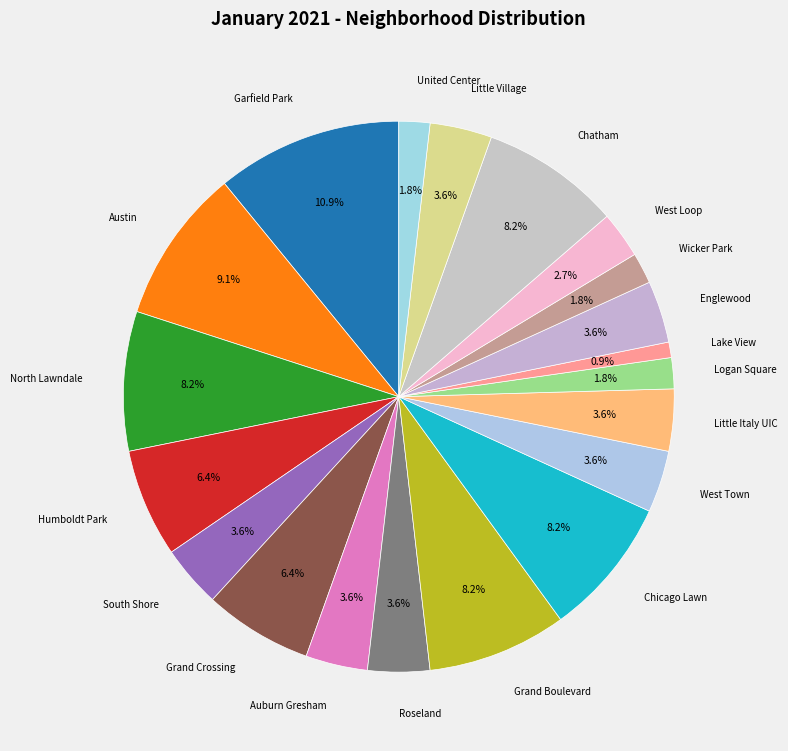

How many slices are in this pie chart?

20